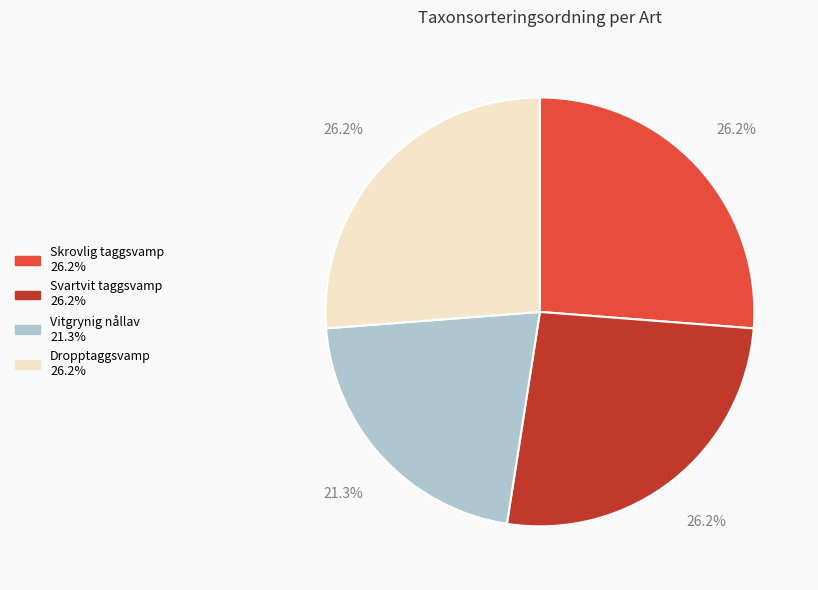

Does Vitgrynig nållav represent more than half of the total?

No